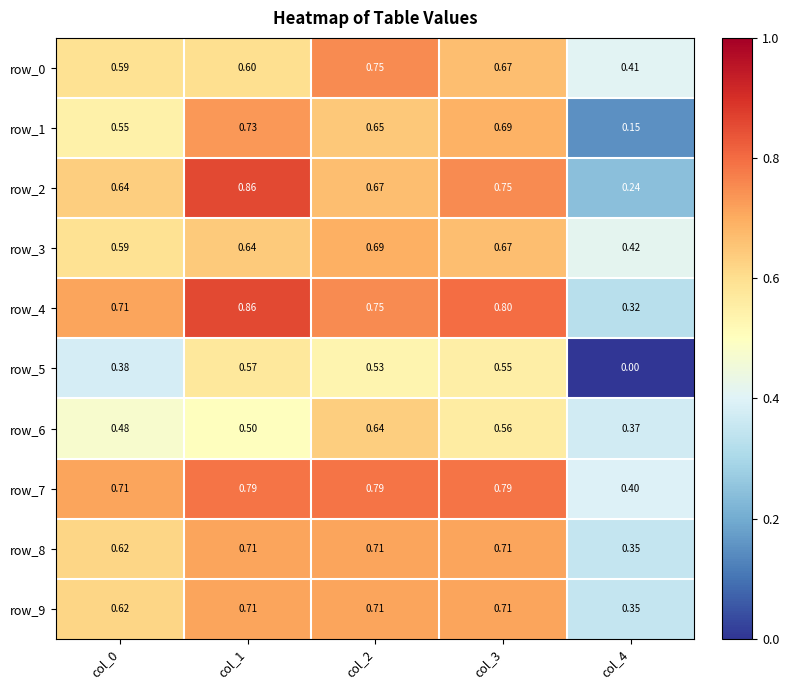

Is the value of row_3 at col_2 greater than the value of row_1 at col_0?

Yes